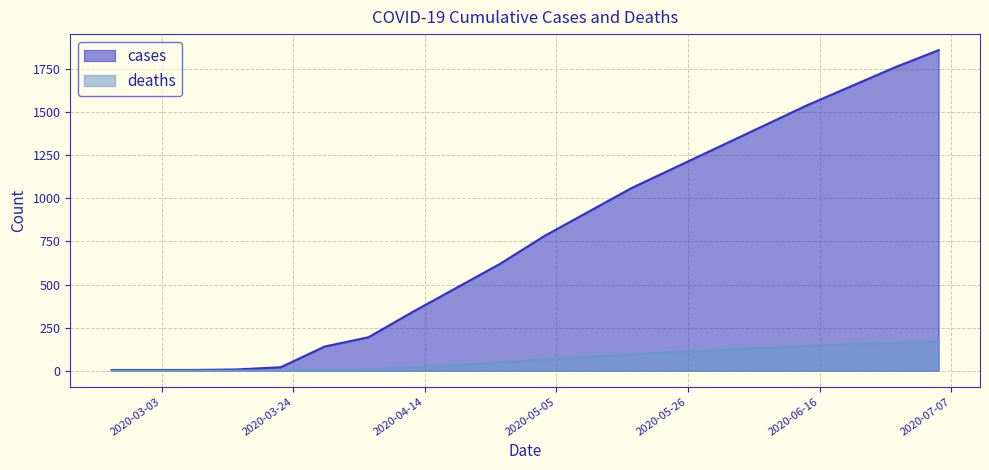

What is the value of the cases point at the 6th from the left?

140